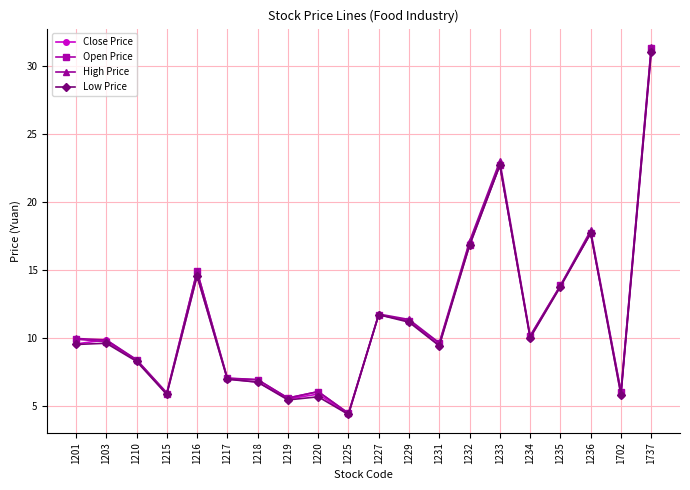

The Open Price series shows 9.8 at 1737. True or false?

False